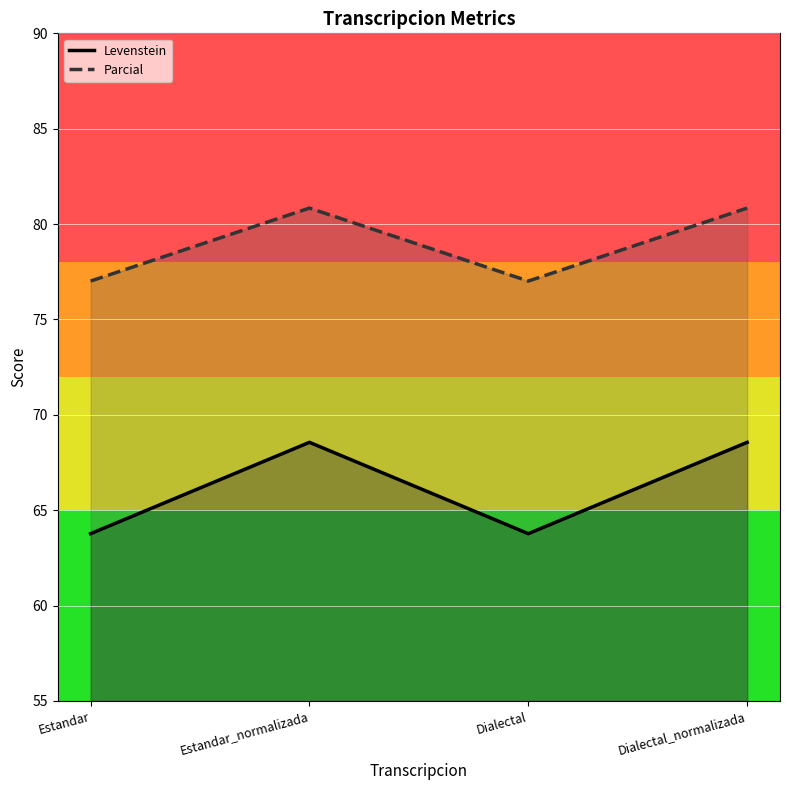

True or false: Levenstein has more than 2 points higher than both neighbors.

False